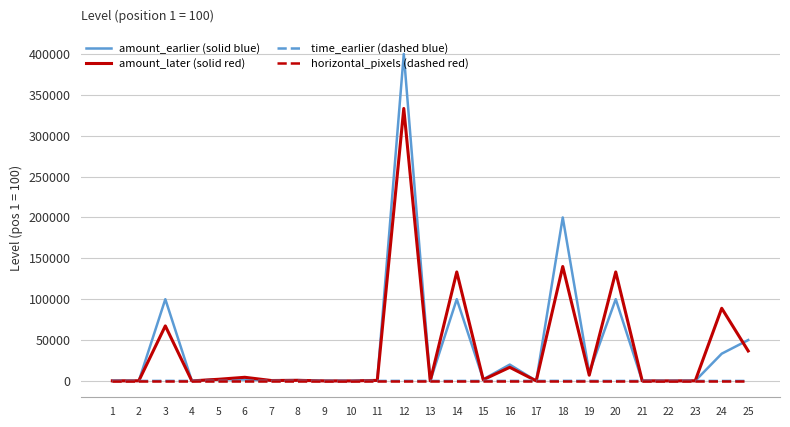

What is the greatest value displayed?

400000.0